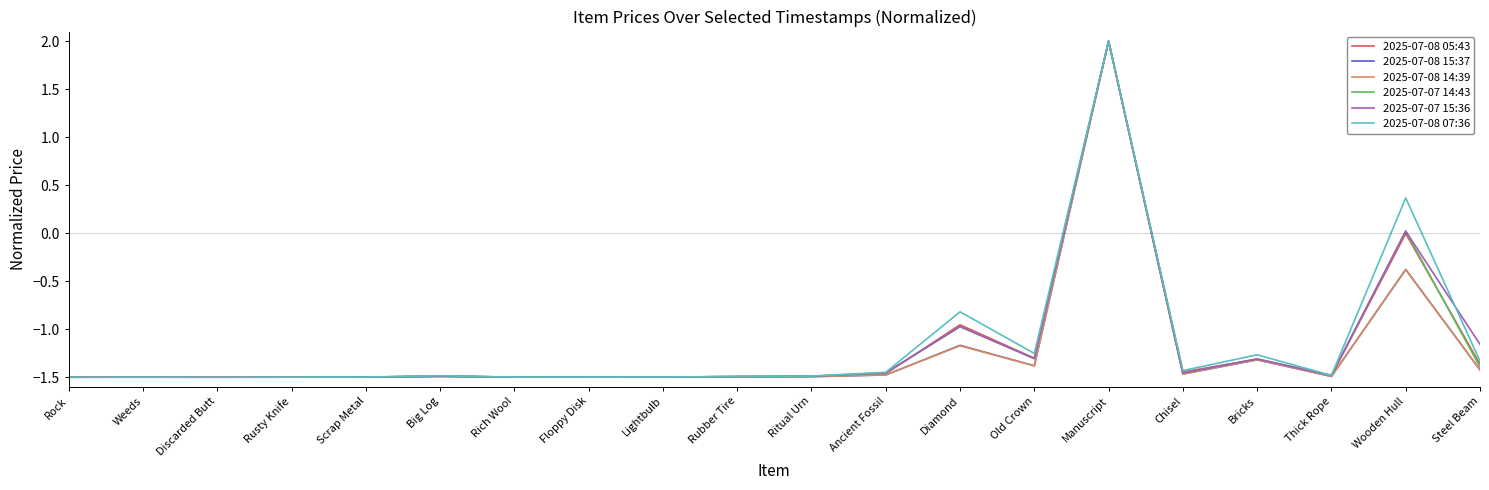

Which label corresponds to the largest value in the chart?

Manuscript